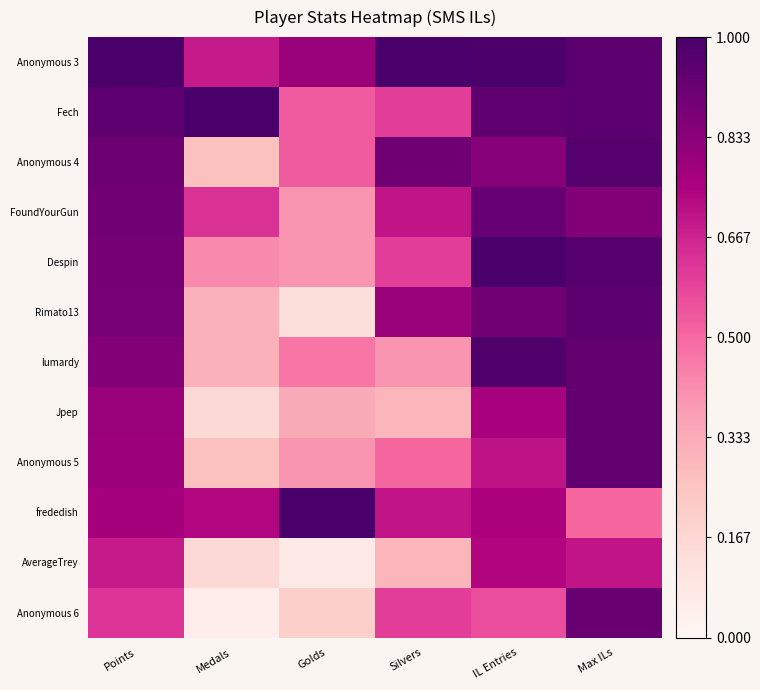

How many data points does each series have?

6